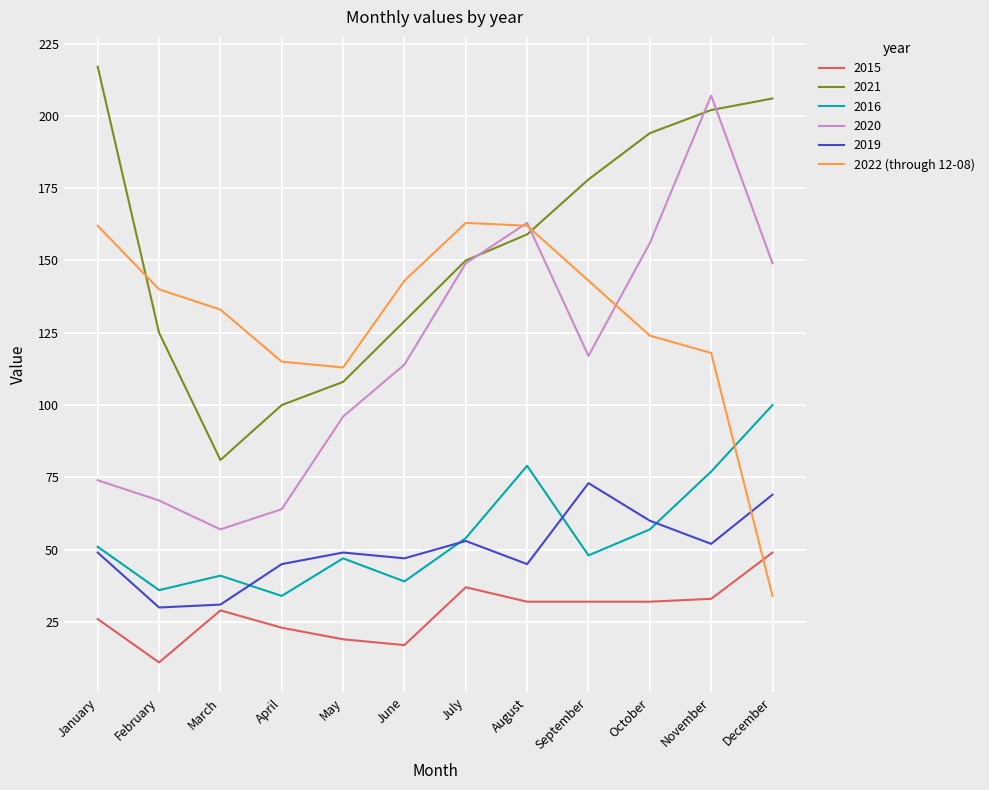

List the series in order of their peak value, highest first.

2021, 2020, 2022 (through 12-08), 2016, 2019, 2015